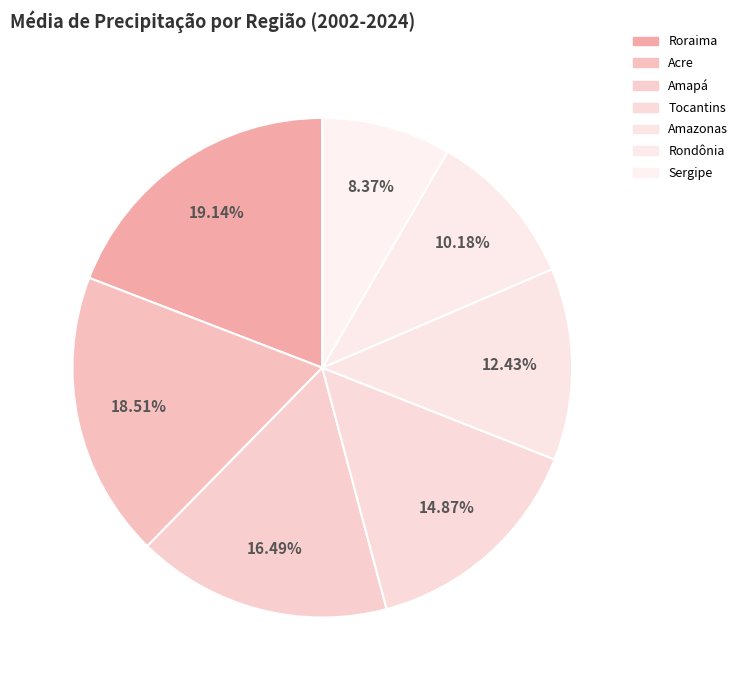

What is the largest slice in the pie chart?

Roraima